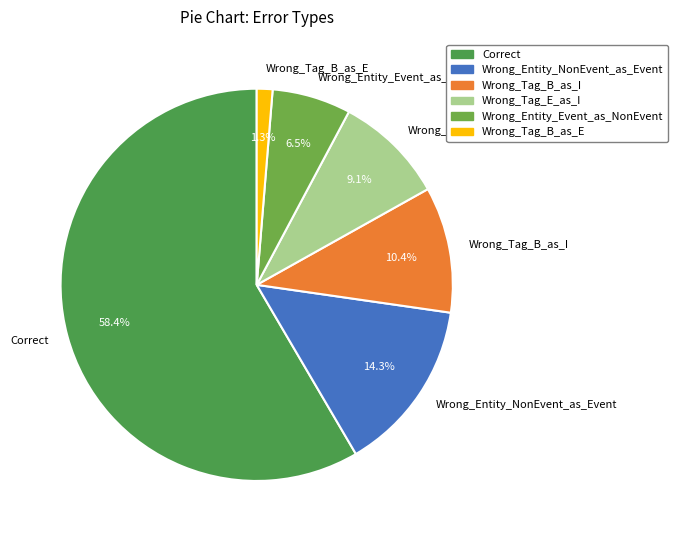

Which category has the biggest portion of the pie?

Correct